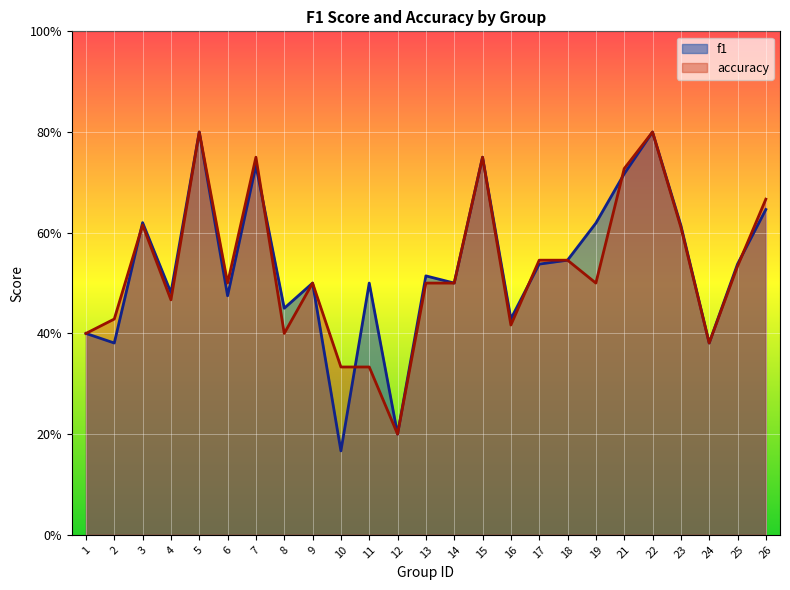

Which series has the largest range (max minus min)?

f1